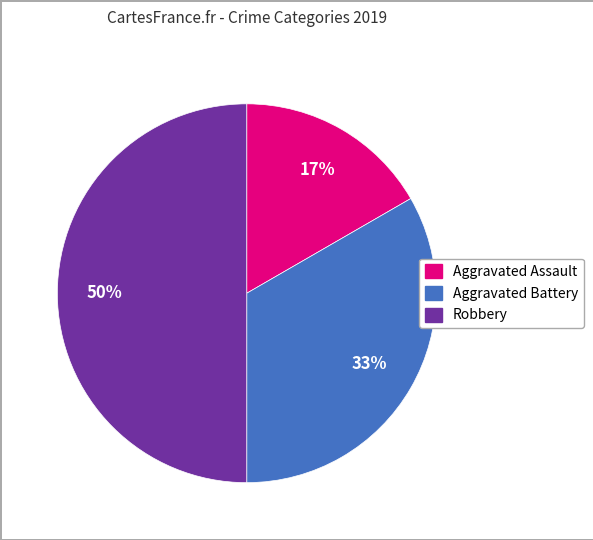

Approximately how many times larger is the value at Aggravated Assault compared to Robbery?

0.3